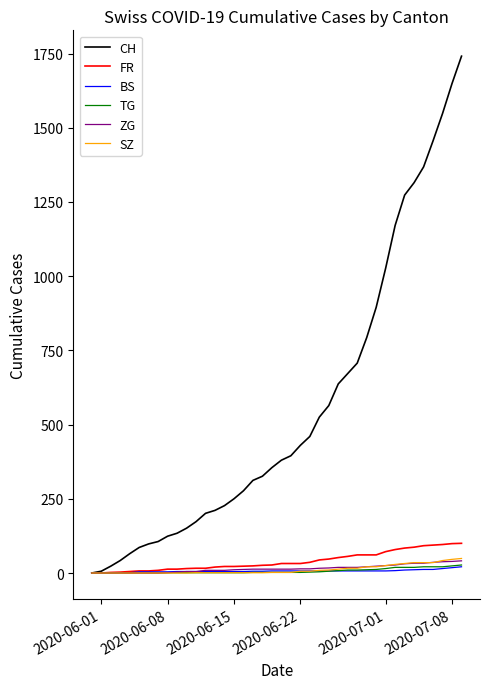

Which series has the largest total across all categories?

CH